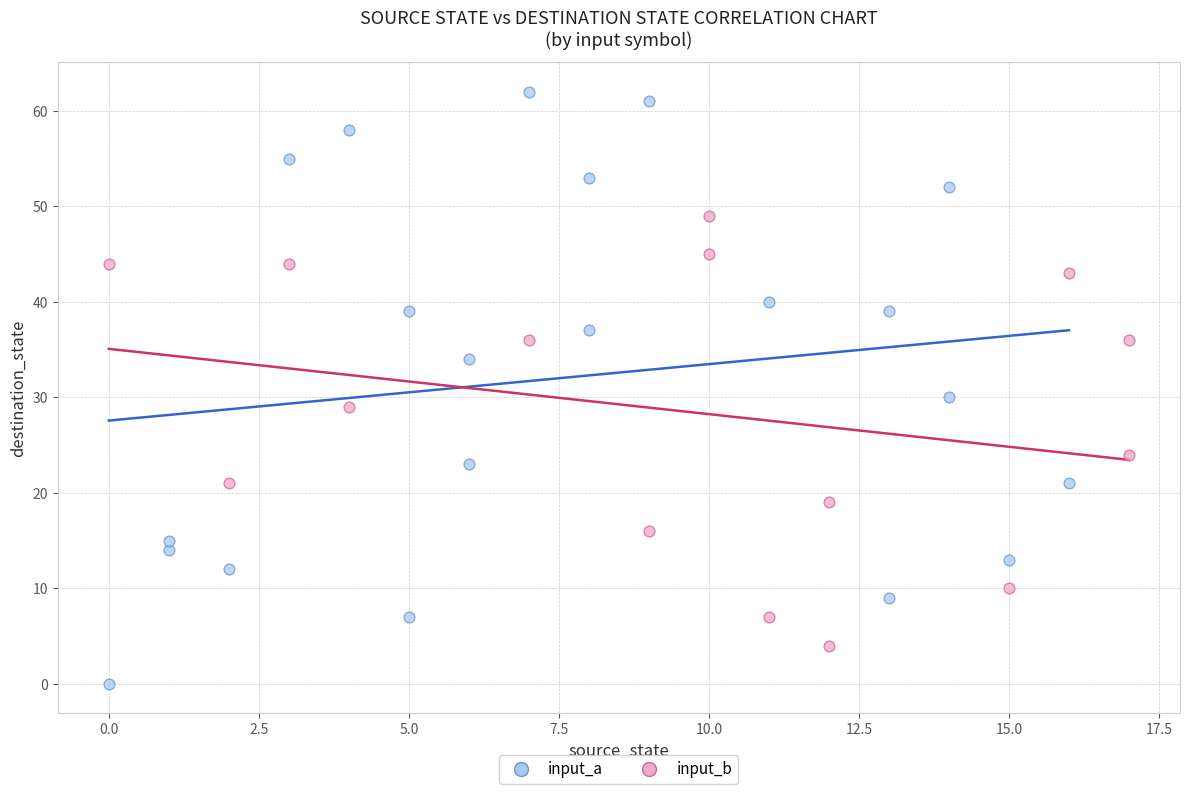

Which series has the largest Y range (max minus min)?

input_a